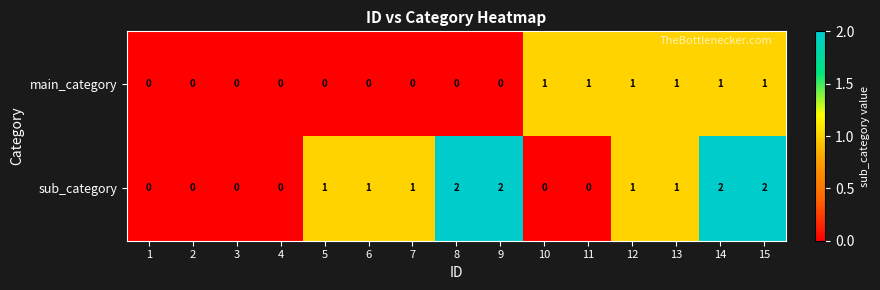

Rank the series by their average value, from highest to lowest.

sub_category, main_category